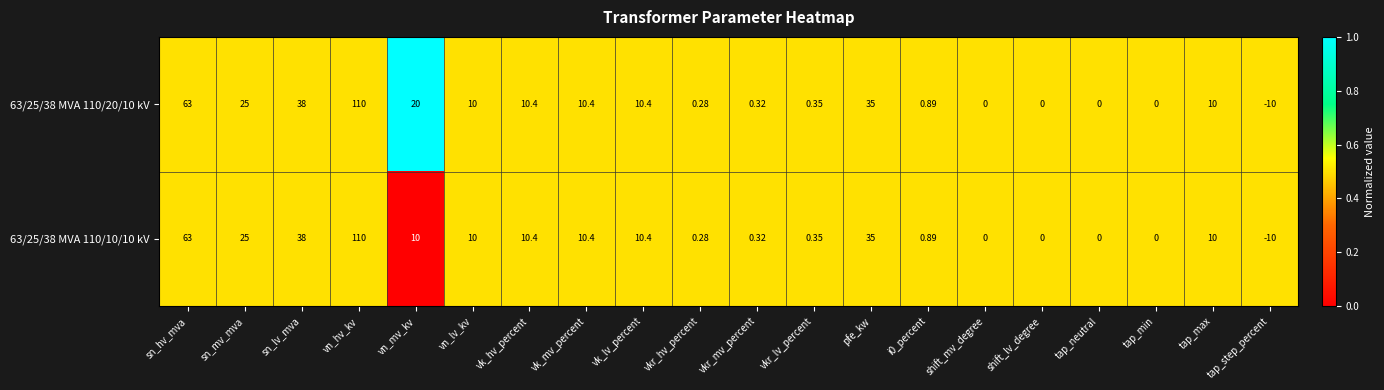

At which category does the chart reach its peak across all series?

vn_hv_kv